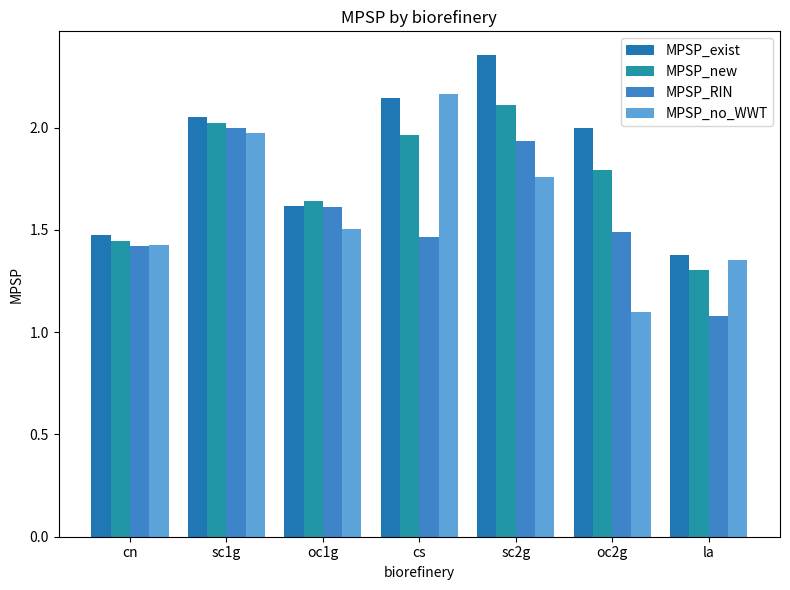

What are all the series names shown in the legend?

MPSP_exist, MPSP_new, MPSP_RIN, MPSP_no_WWT